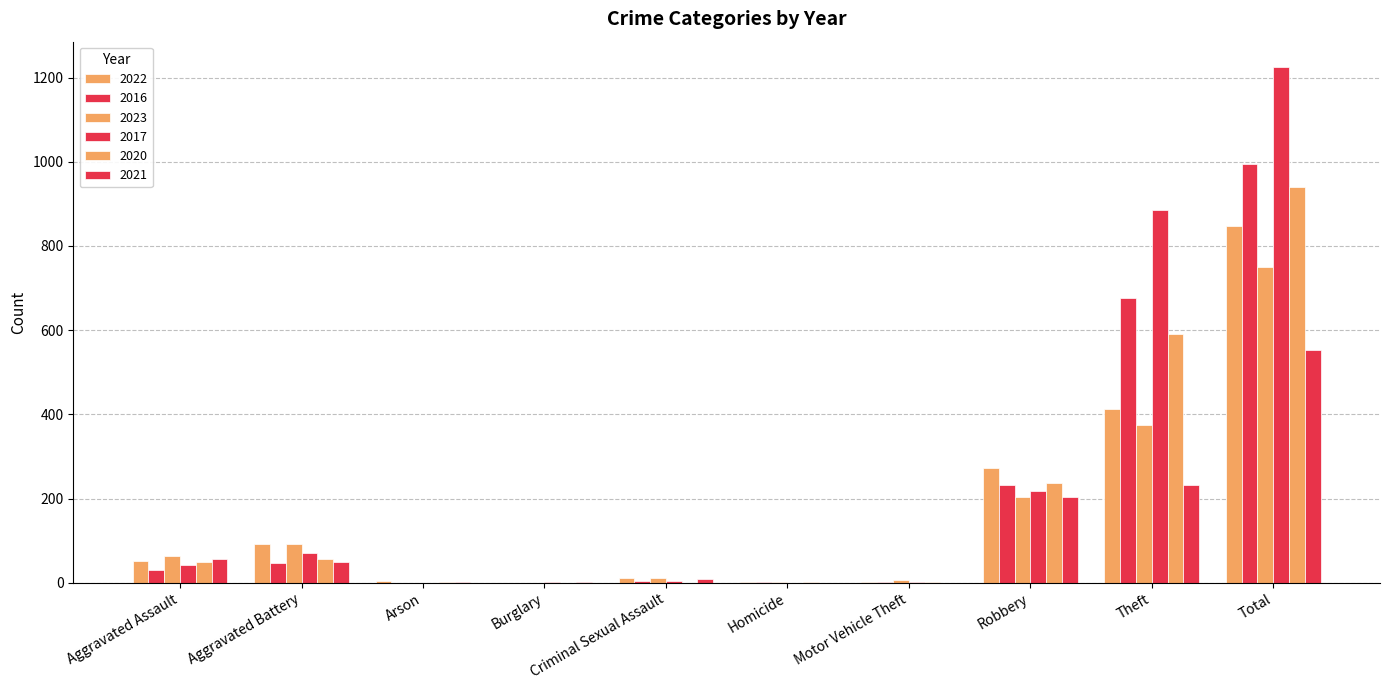

Read the 2022 value at Homicide.

2